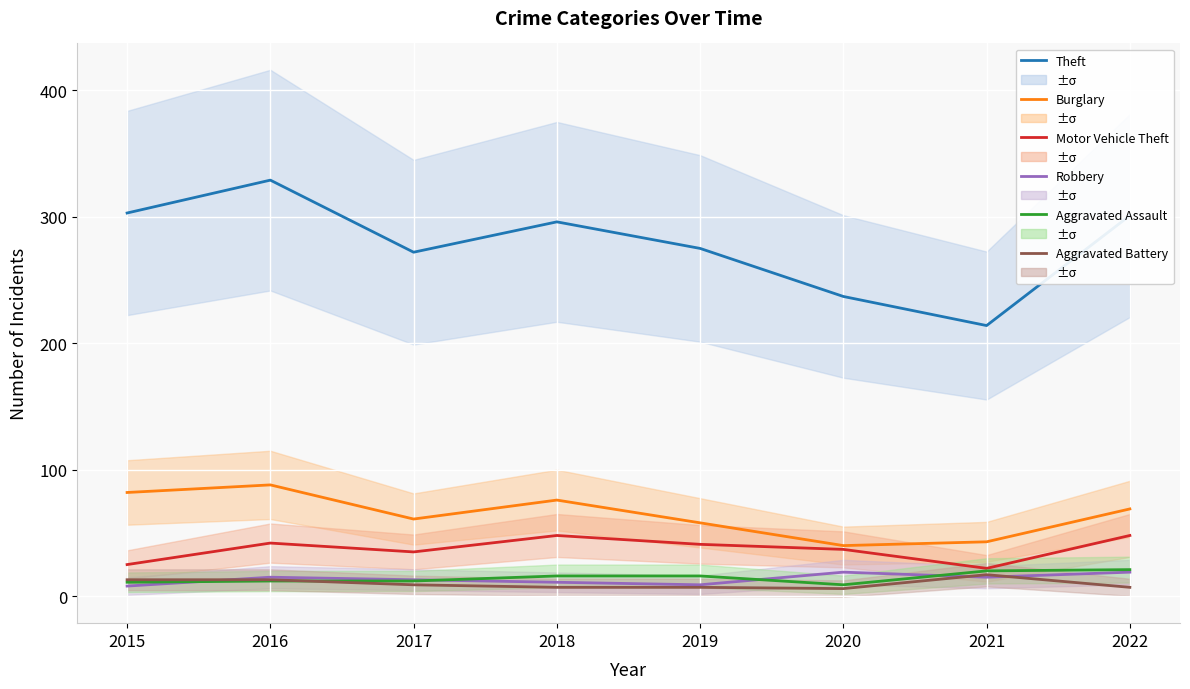

At 2022, list the series in order from smallest to largest.

Aggravated Battery, Robbery, Aggravated Assault, Motor Vehicle Theft, Burglary, Theft